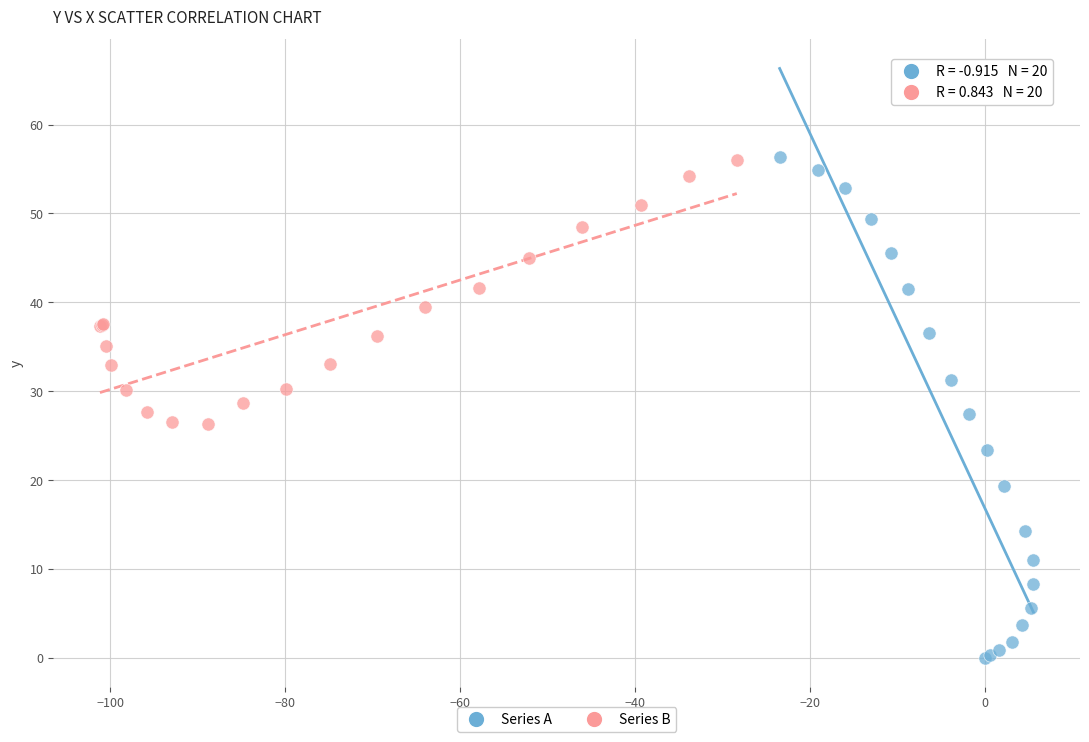

Which series contains the lowest Y value?

Series A